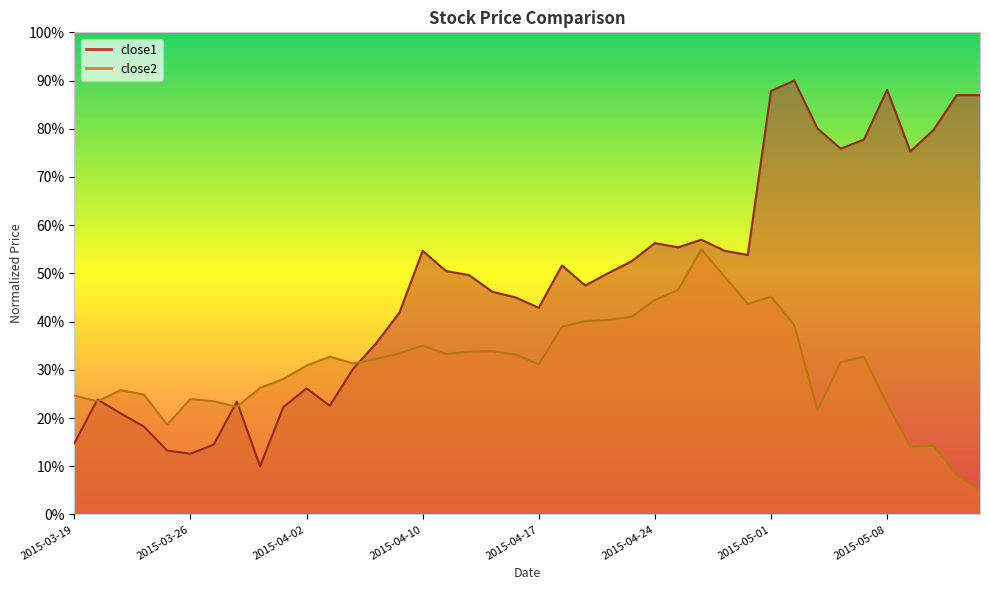

How many lines are shown in the chart?

2